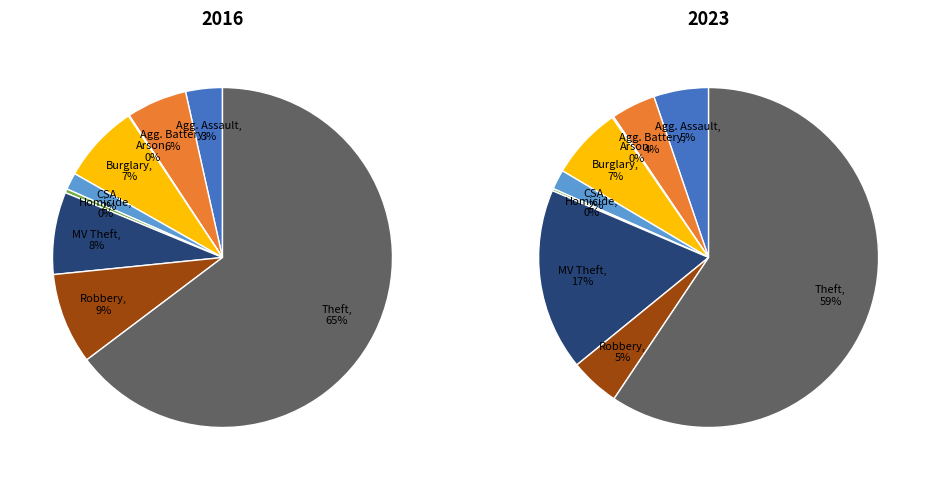

Rank the categories by 2016 value from highest to lowest.

Theft, Robbery, Motor Vehicle Theft, Burglary, Aggravated Battery, Aggravated Assault, Criminal Sexual Assault, Homicide, Arson